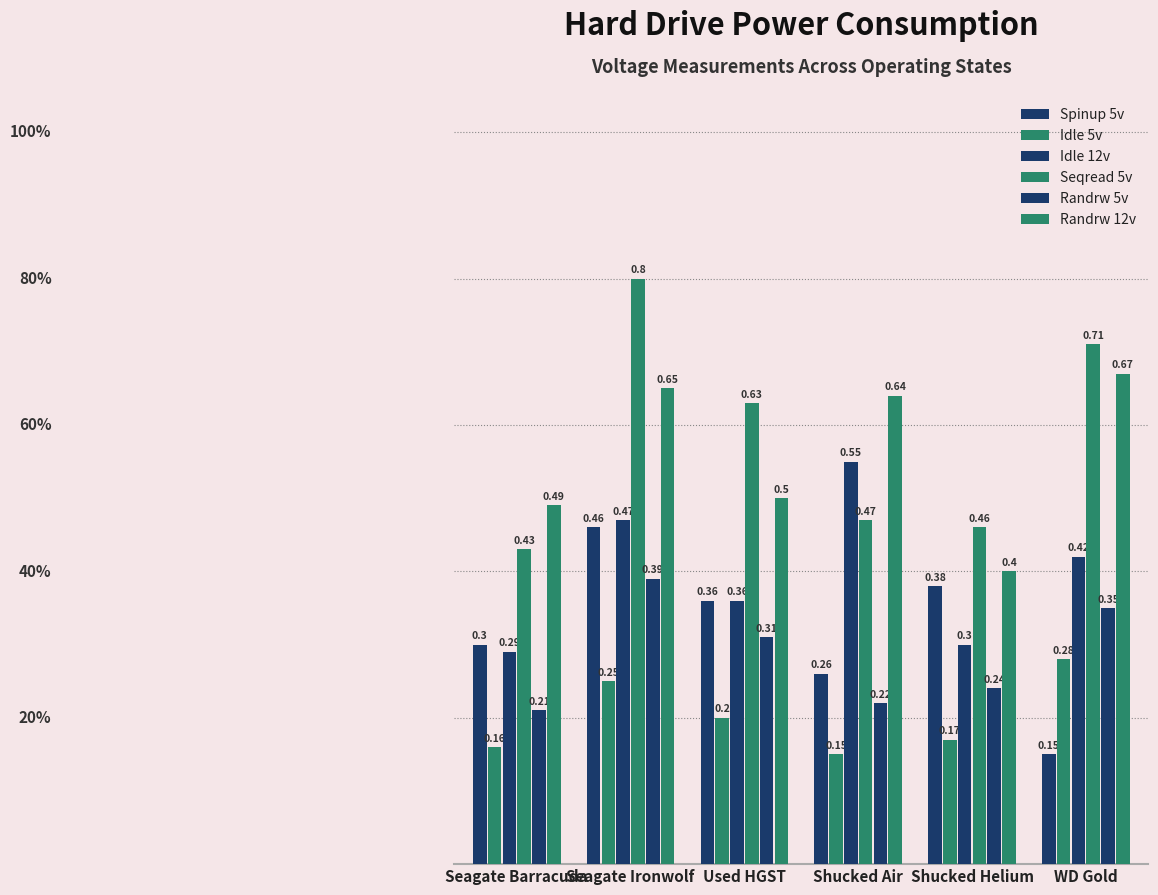

List the labels in order of Seqread 5v value, largest first.

Seagate Ironwolf, WD Gold, Used HGST, Shucked Air, Shucked Helium, Seagate Barracuda